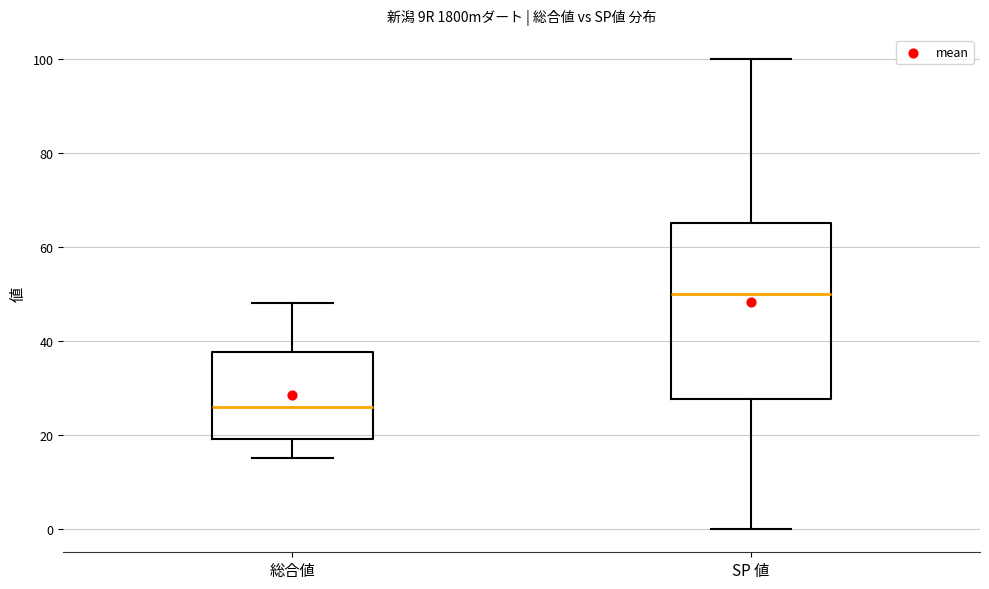

Where is the upper edge of the box for 総合値 on the y-axis? The values are not printed on the chart, so give them approximately, as read against the axis.

38